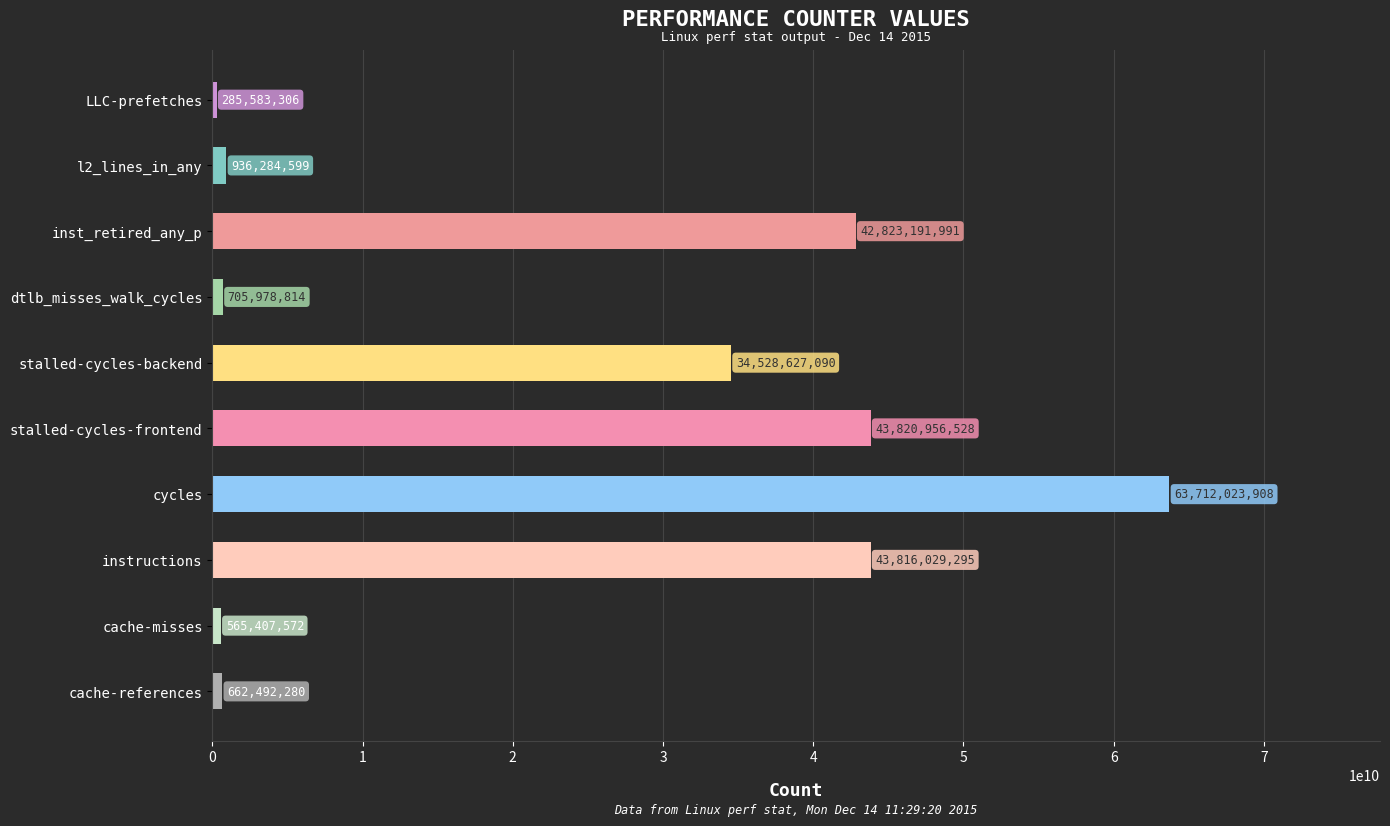

The chart shows a value of 936284599 at l2_lines_in_any. True or false?

True